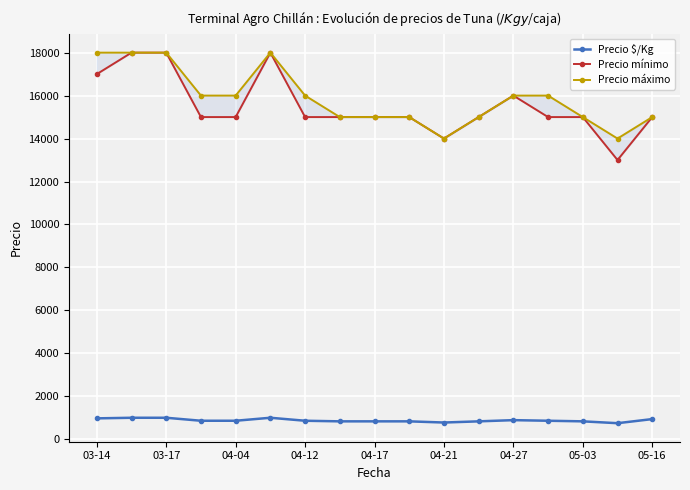

Which series has the largest range (max minus min)?

Precio mínimo